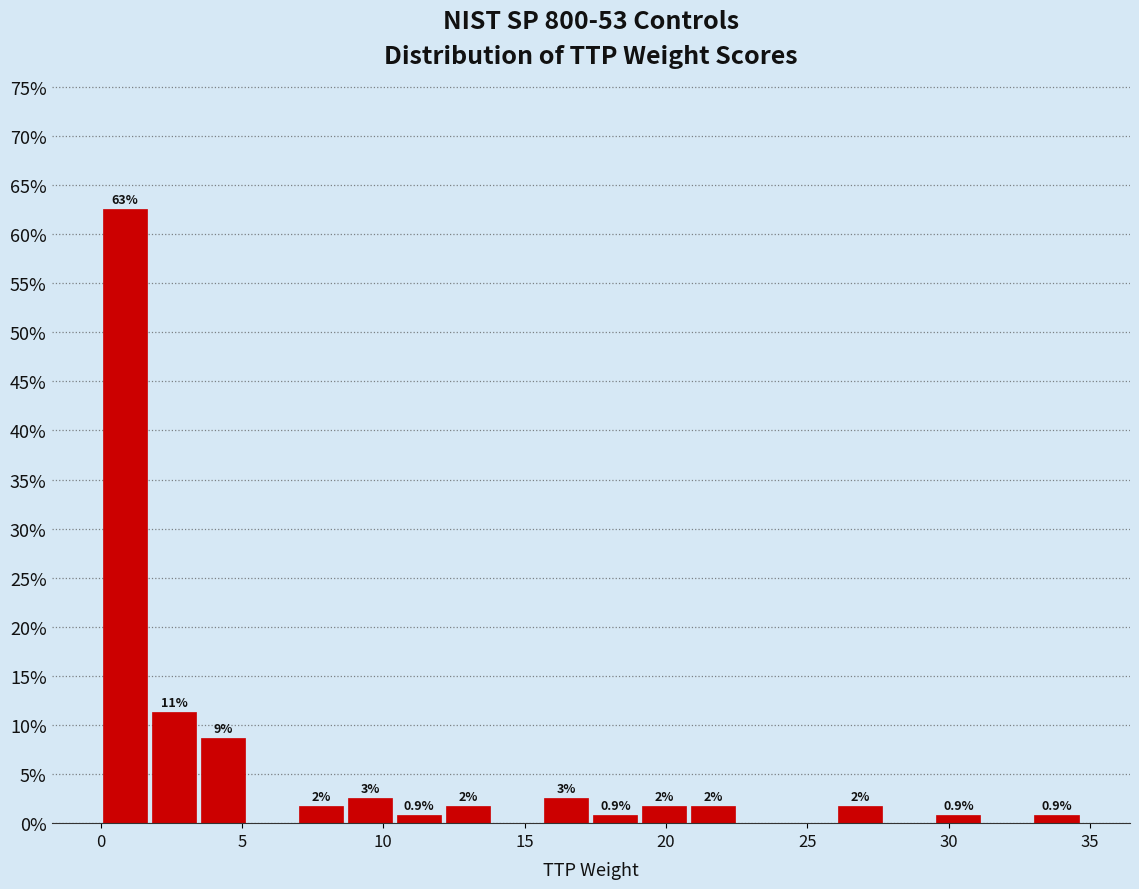

Read against the x-axis, roughly where is the centre of the tallest bar?

1.0